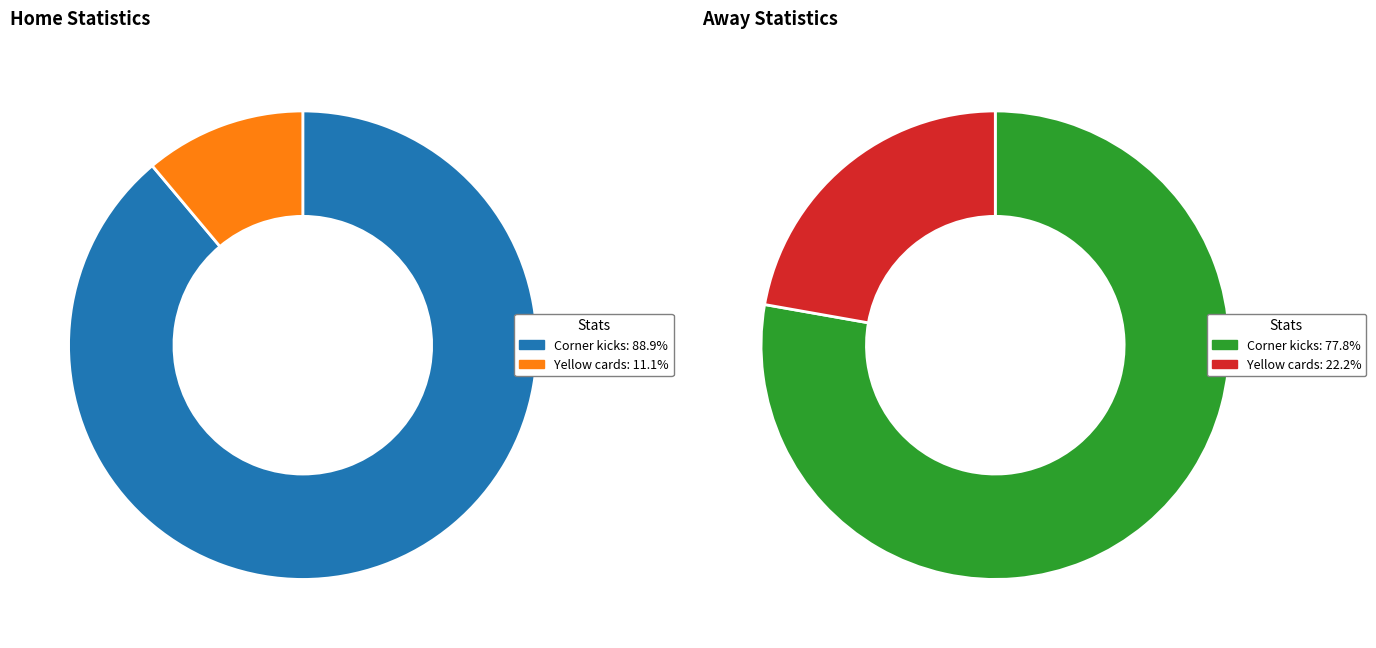

To the nearest percent, what portion does Yellow cards represent?

11%